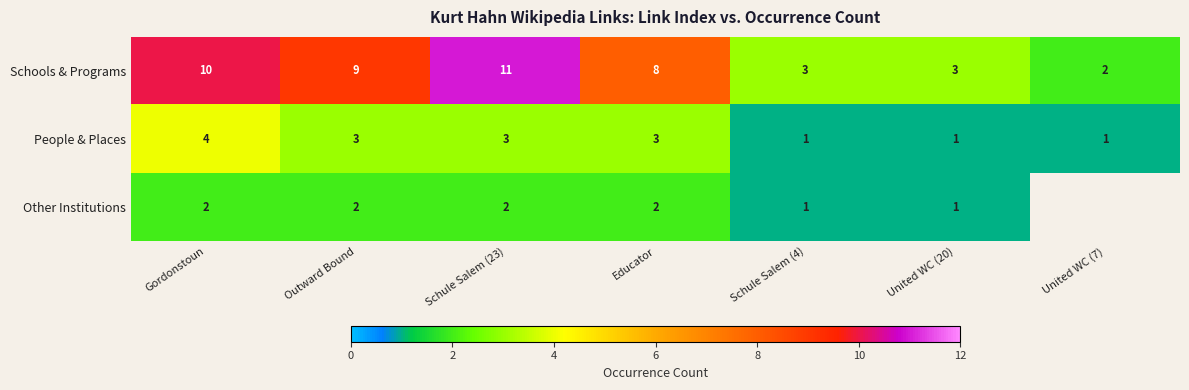

What is the difference between the highest and lowest values at Gordonstoun?

8